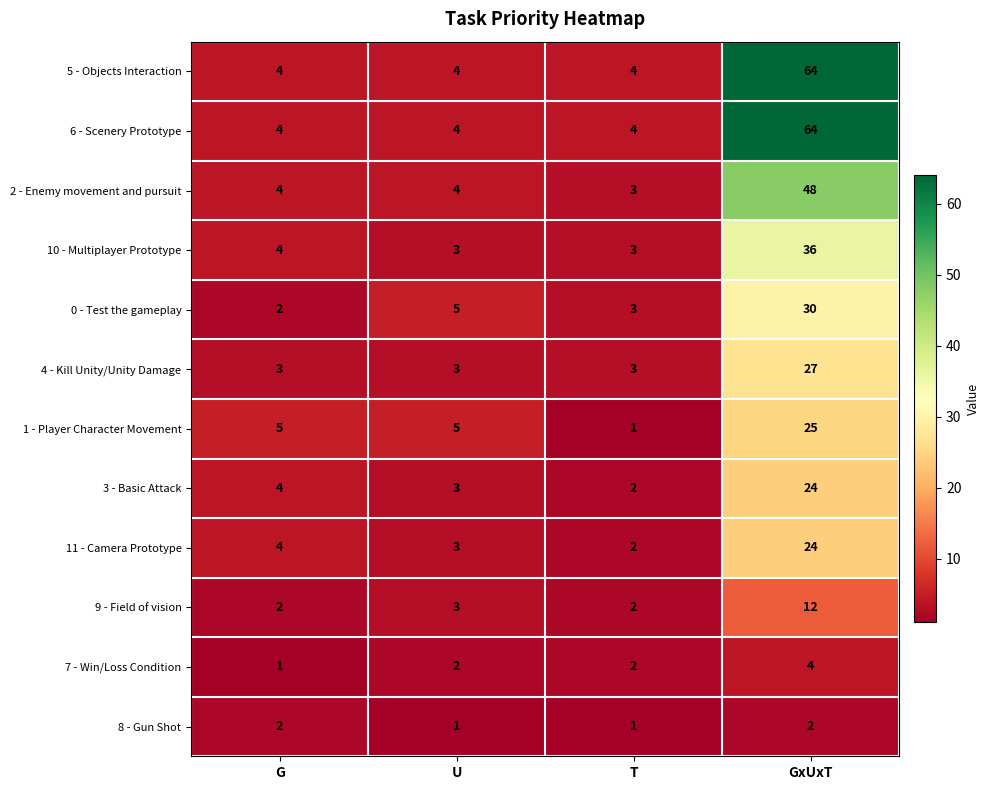

What value does the 10 - Multiplayer Prototype series have at GxUxT, to the nearest 5?

35